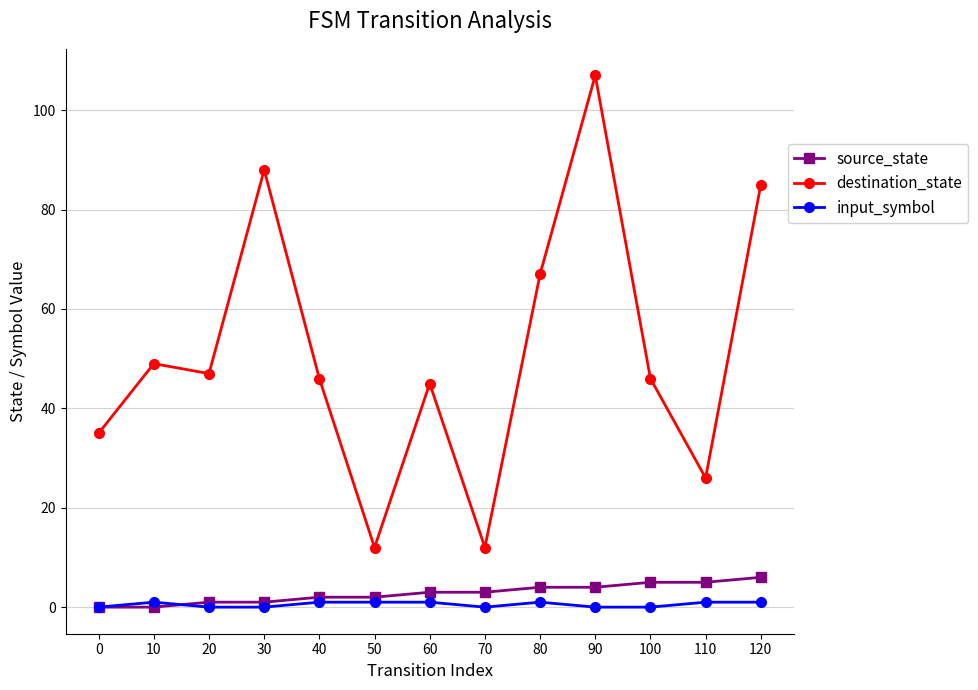

Where does the destination_state series first go above 46?

10